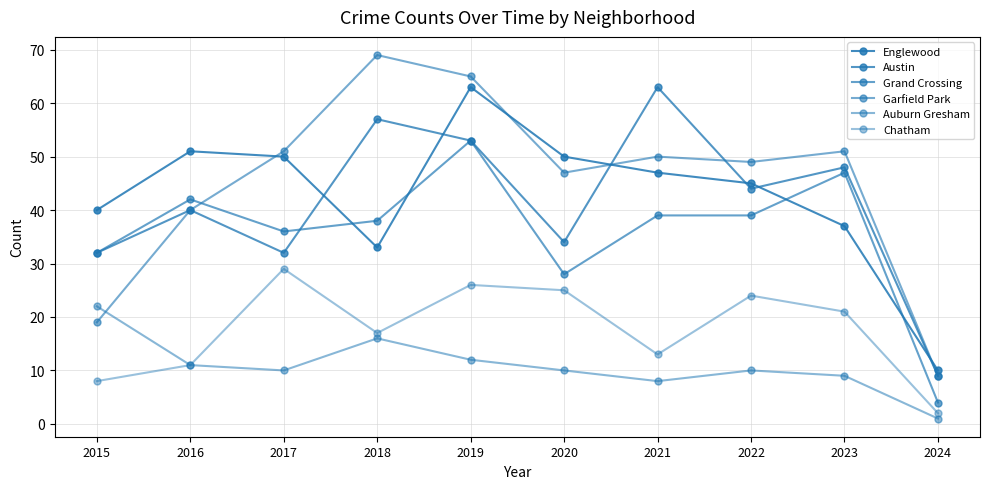

True or false: Auburn Gresham has more than 1 interior local peaks.

True